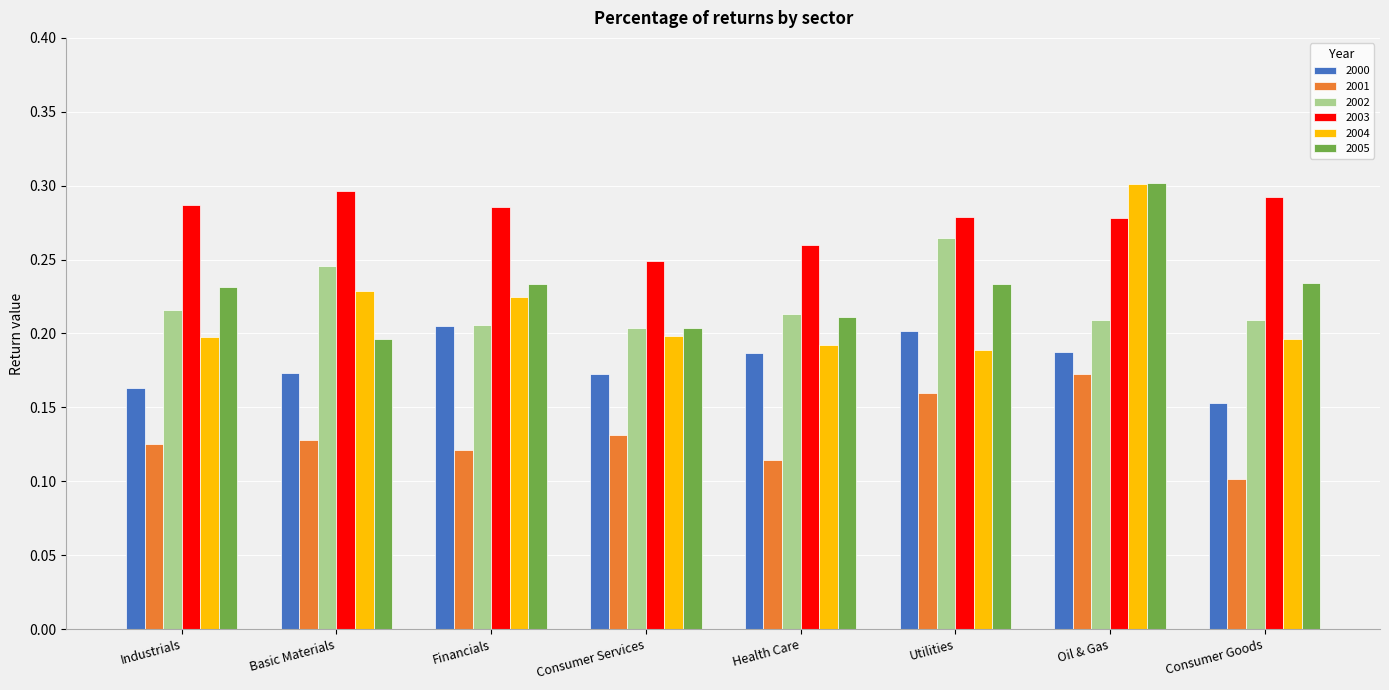

Rank the series at Basic Materials from lowest to highest value.

2001, 2000, 2005, 2004, 2002, 2003